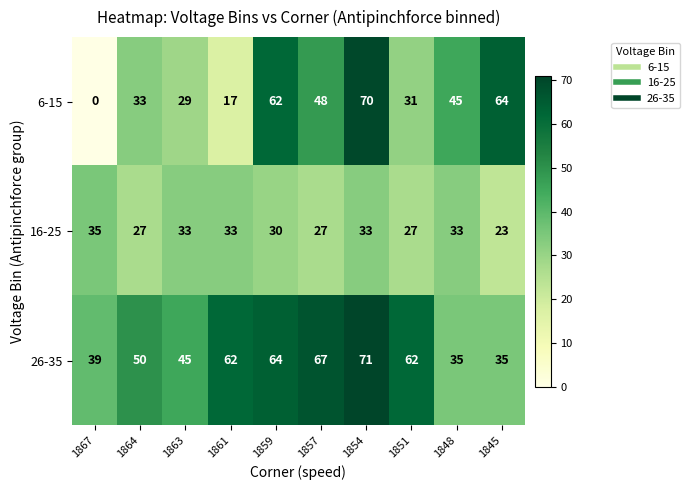

What is the difference between the 16-25 values at 1864 and 1867?

8